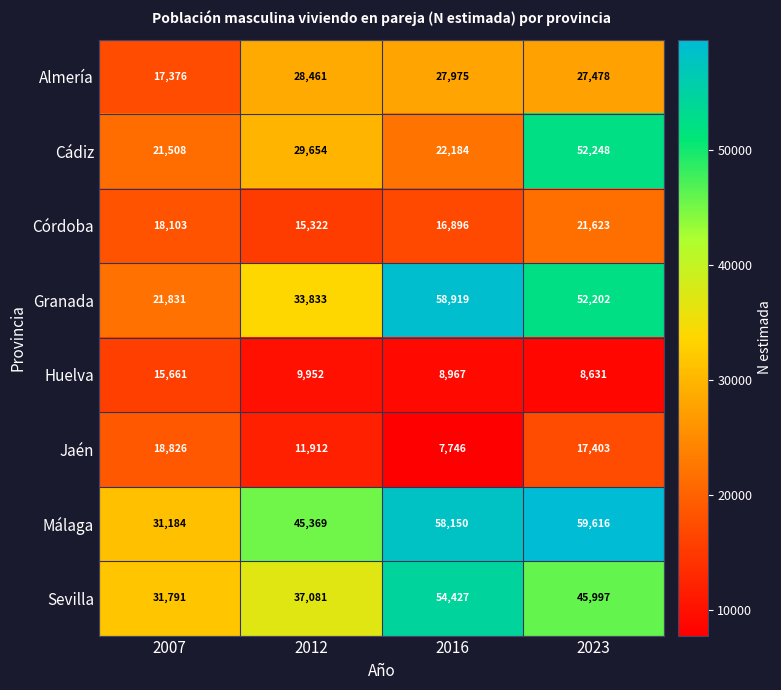

Read the Huelva value at 2023, to the nearest 100.

8600